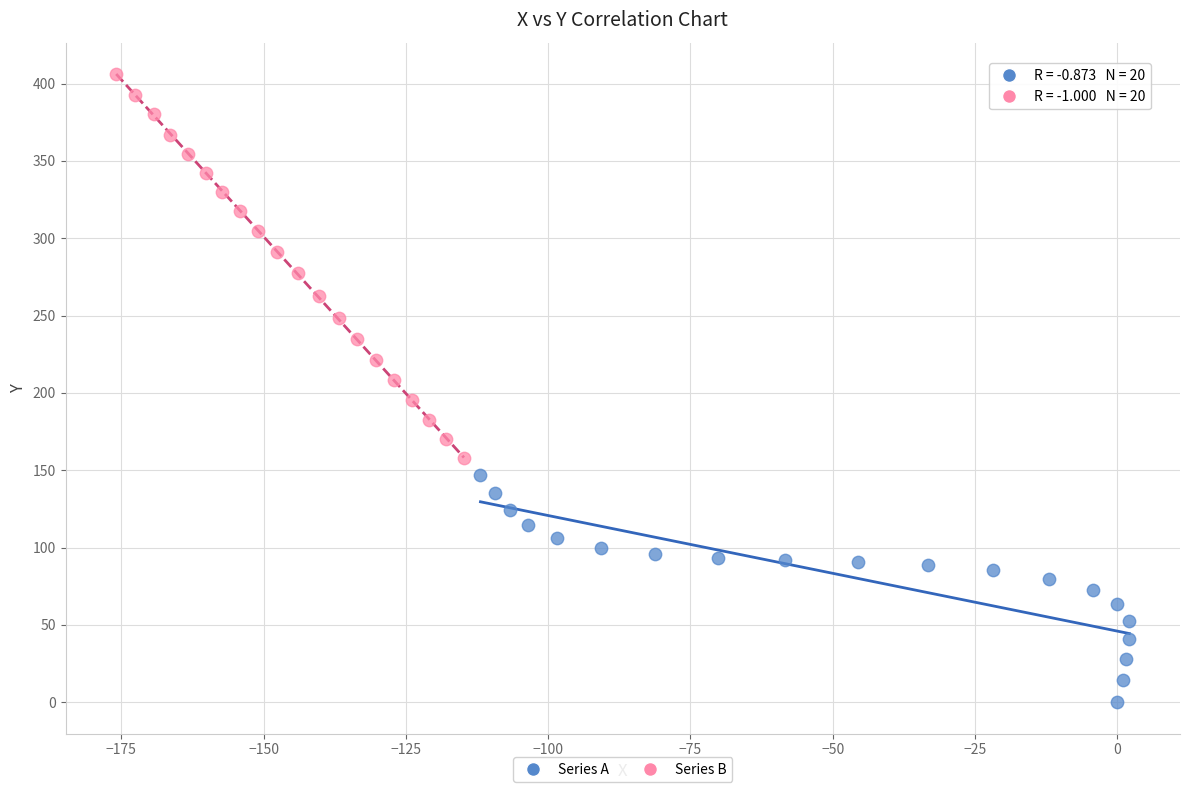

Which series contains the lowest Y value?

Series A